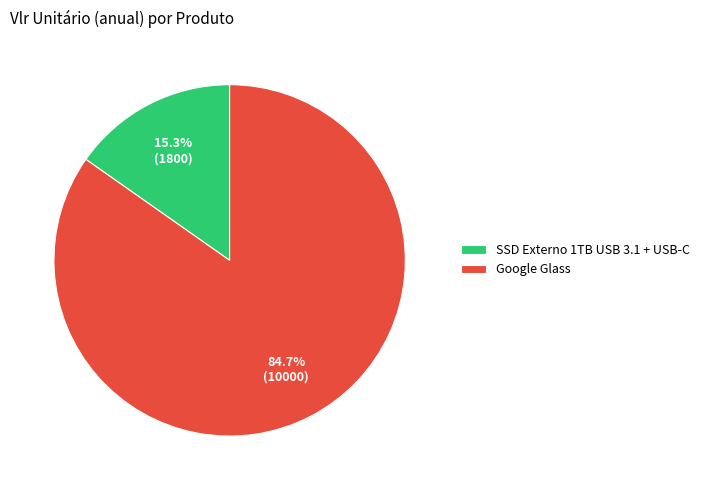

Between SSD Externo 1TB USB 3.1 + USB-C and Google Glass, which is larger?

Google Glass